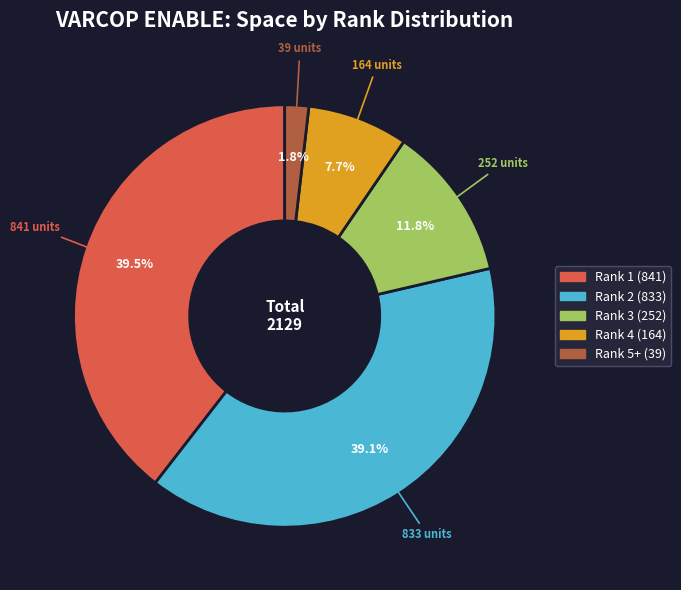

Is there a majority slice in this chart?

No